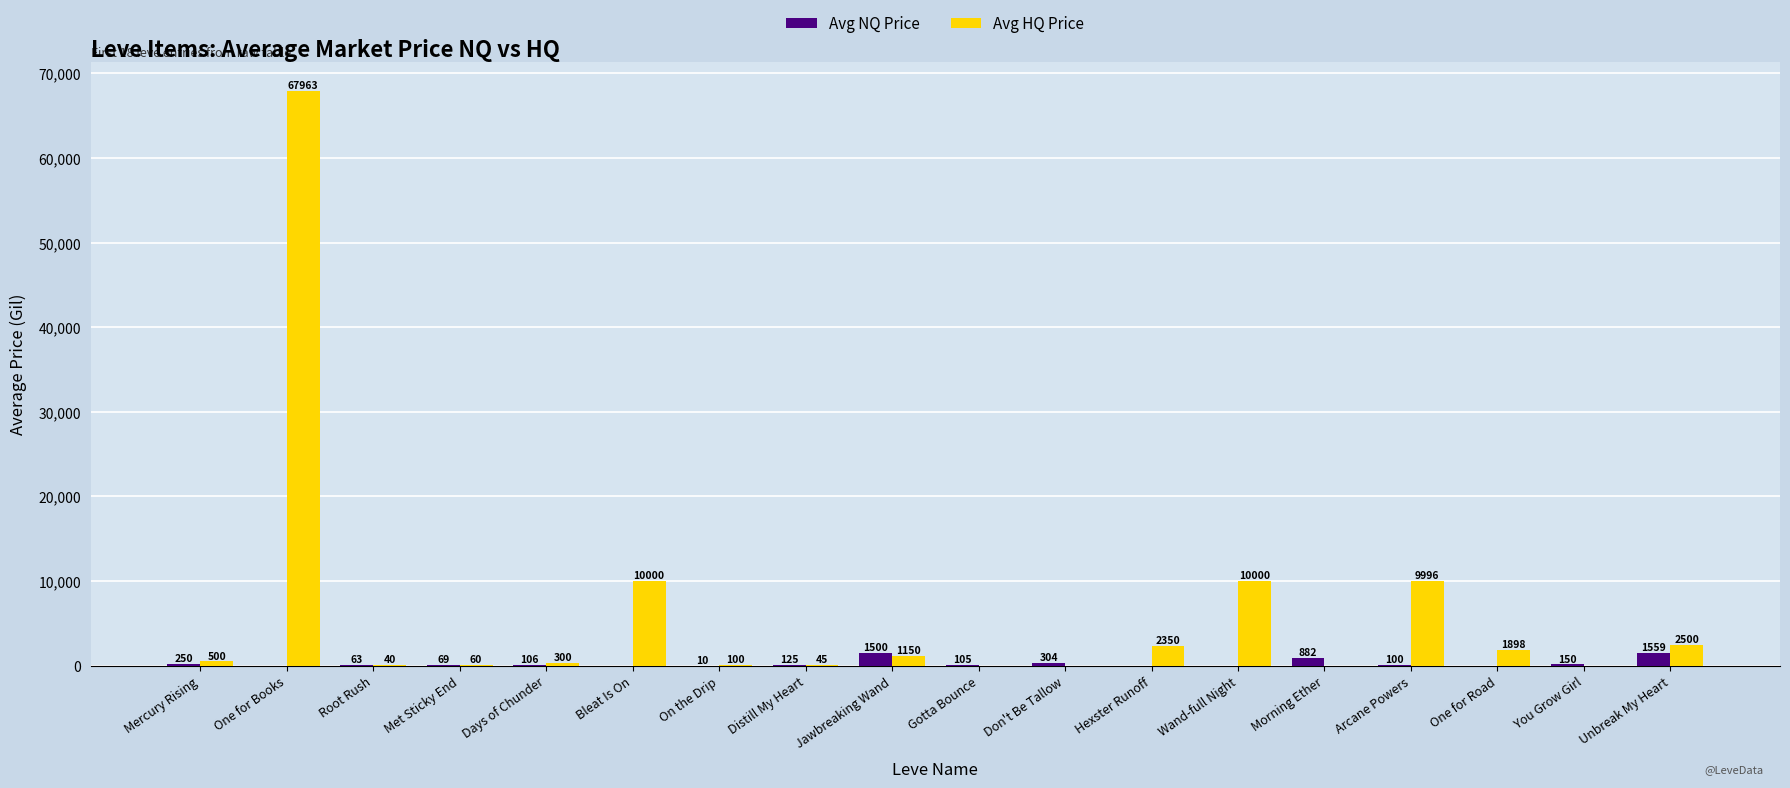

What are all the series names shown in the legend?

Avg NQ Price, Avg HQ Price